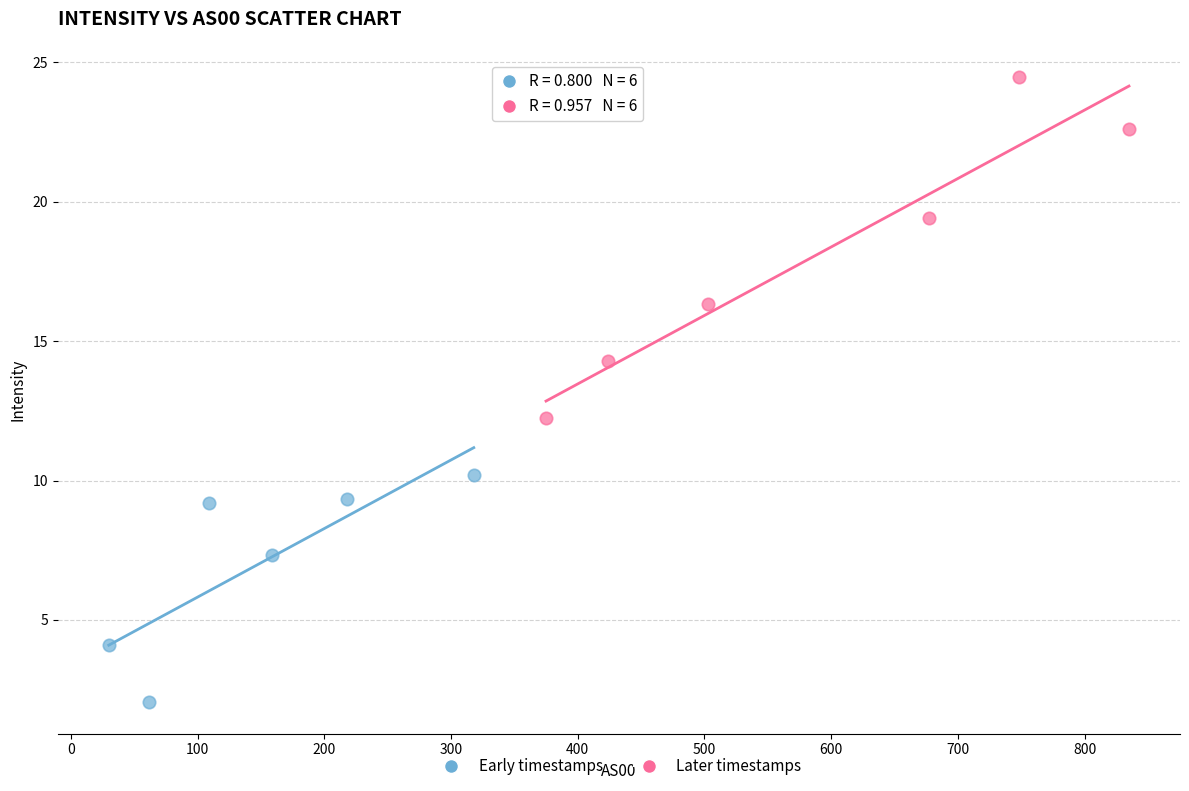

Which series contains the highest Y value?

Later timestamps